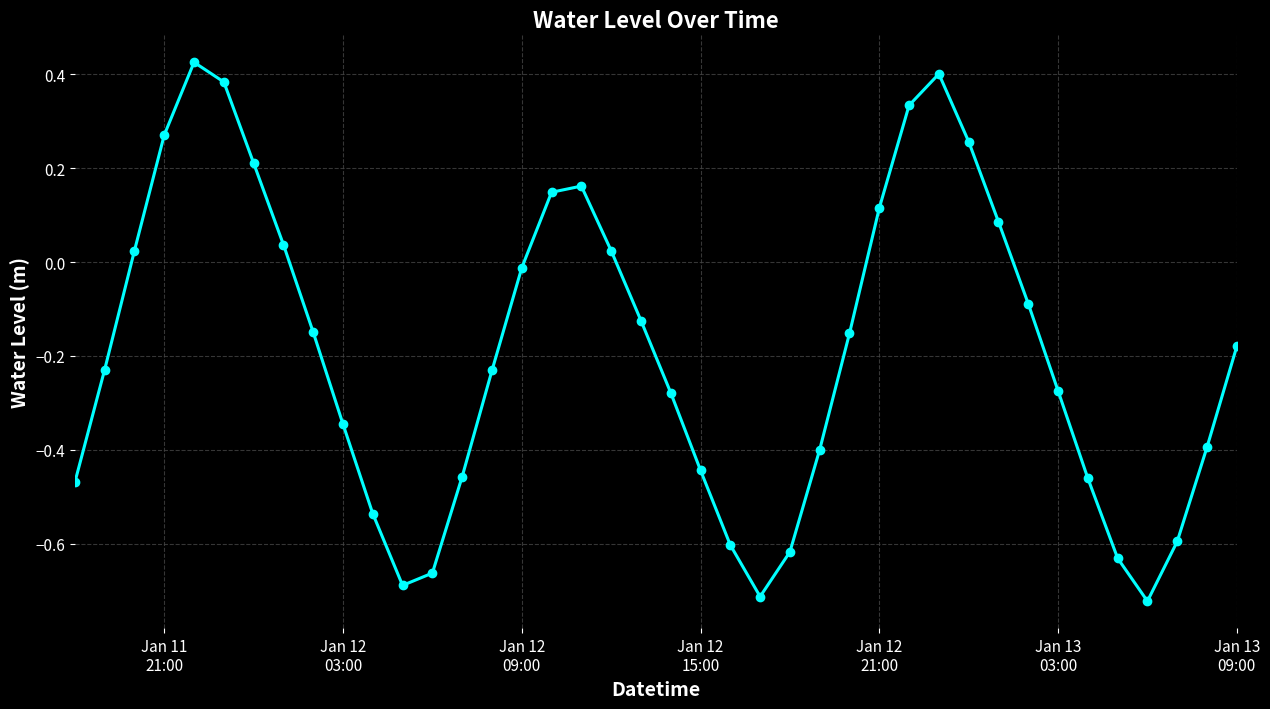

What is the difference between the maximum and minimum values?

1.1